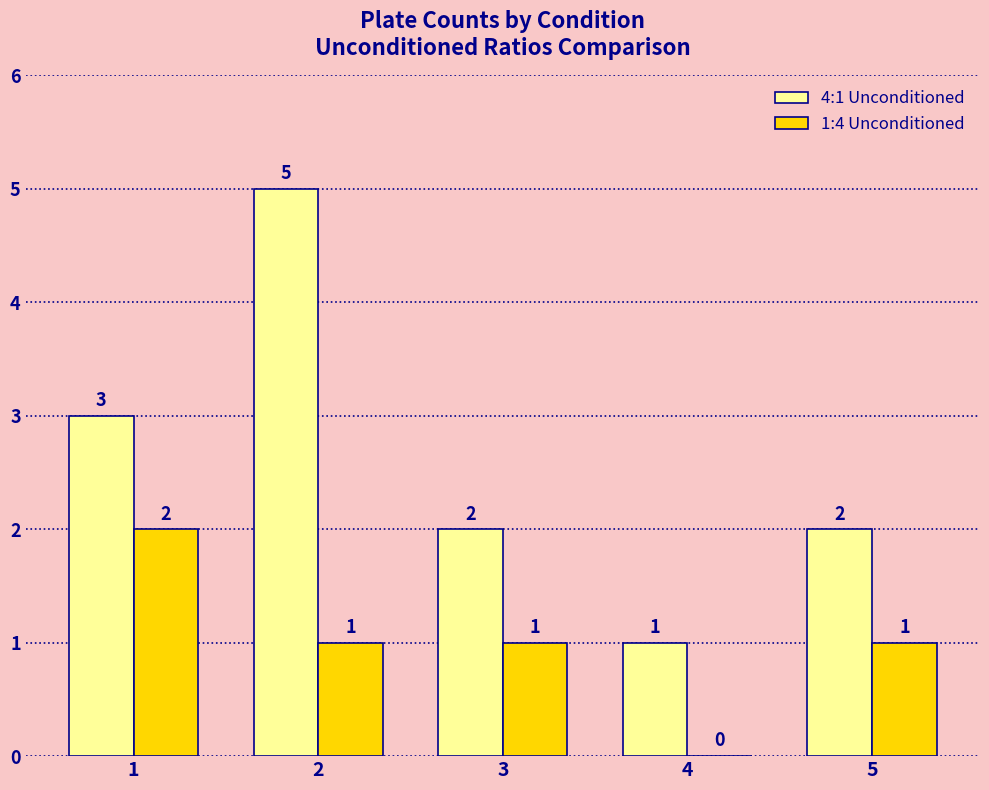

Reading left to right, list all the values displayed in this chart.

4:1 Unconditioned: 3	5	2	1	2
1:4 Unconditioned: 2	1	1	0	1